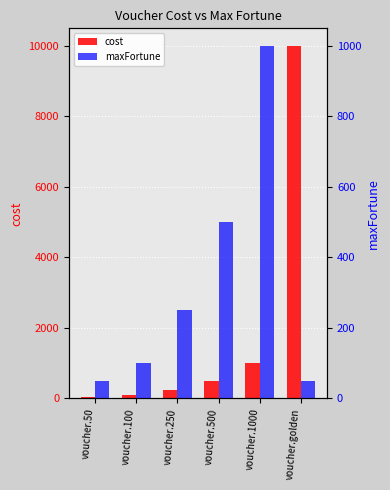

Between voucher.50 and voucher.golden, which is larger?

voucher.golden